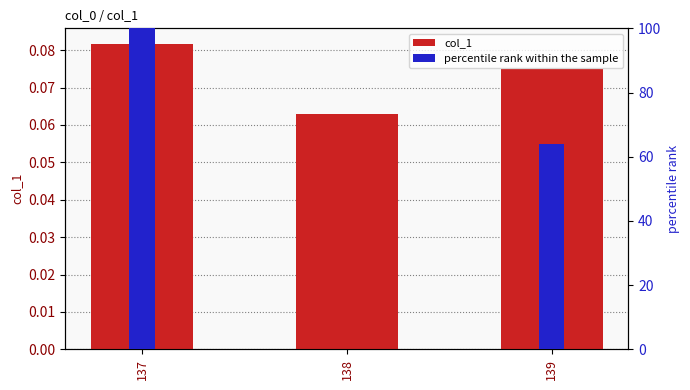

Which series changed the most between 138 and 139?

percentile rank within the sample